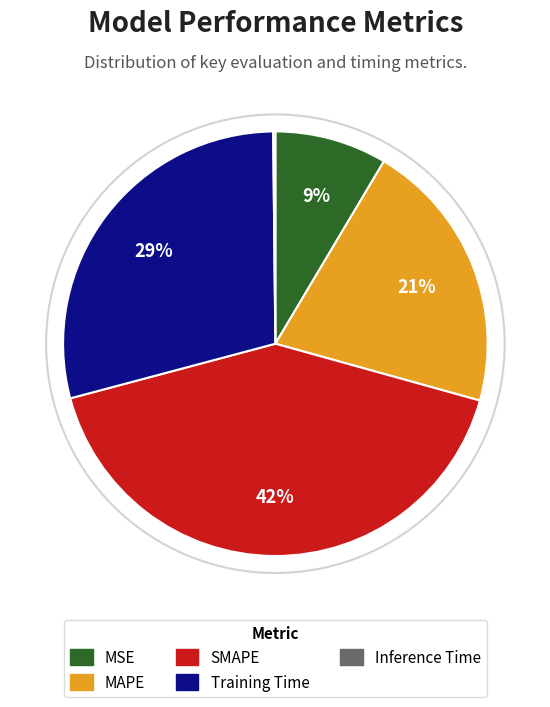

Is MAPE the majority of the pie?

No